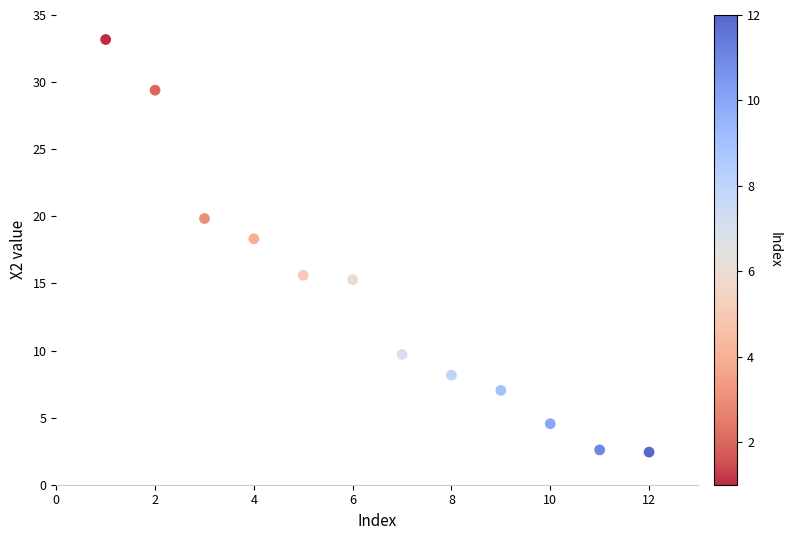

What is the range of X values (max minus min)?

11.0